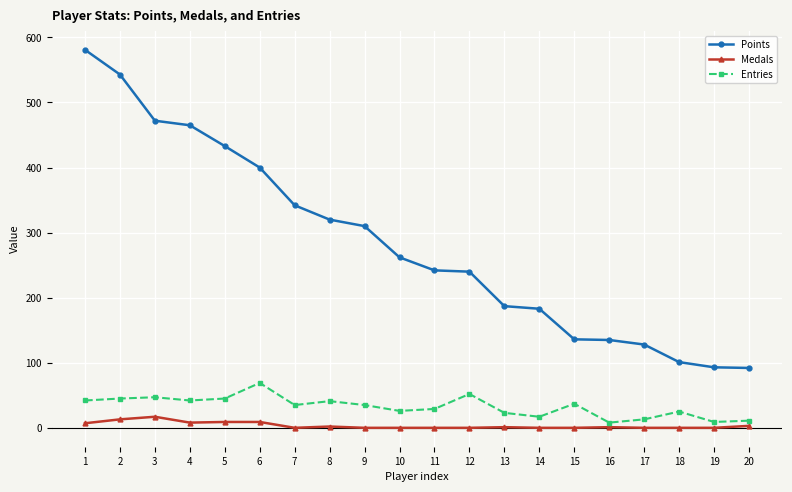

True or false: Medals and Points cross at least once.

False